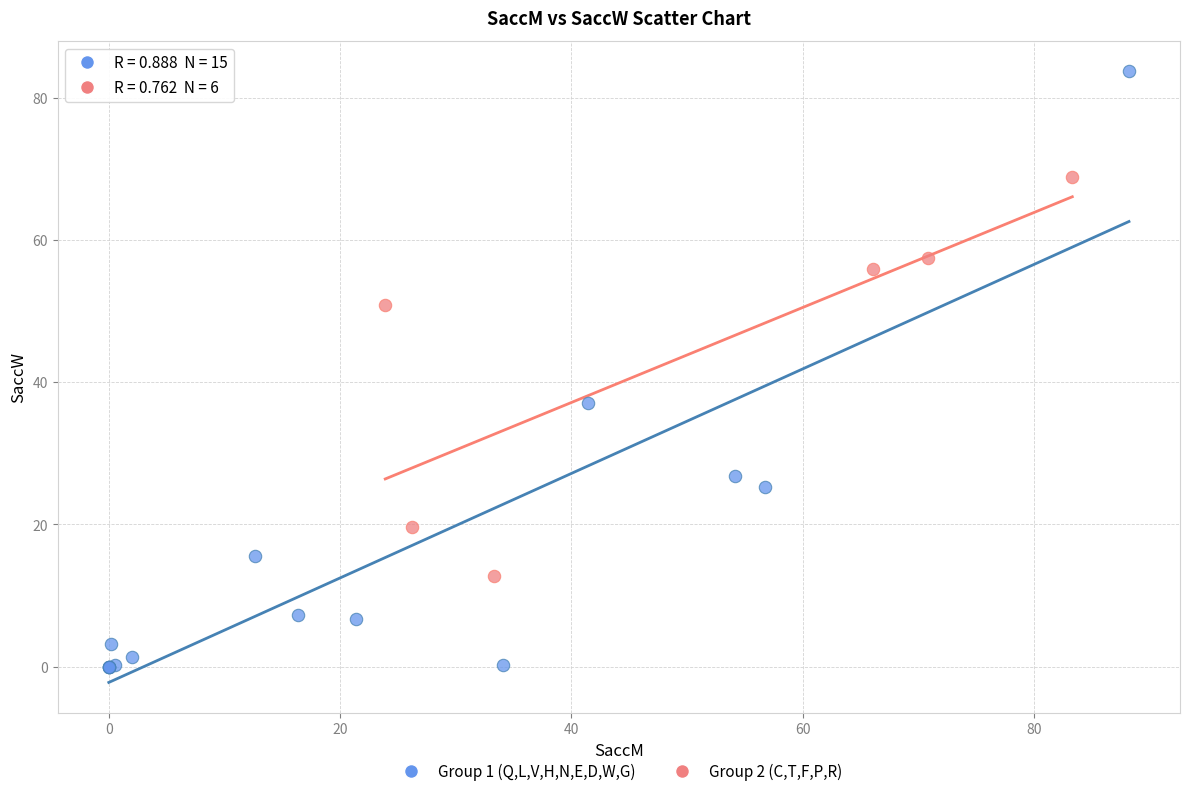

Which series has the largest Y range (max minus min)?

Group 1 (Q,L,V,H,N,E,D,W,G)